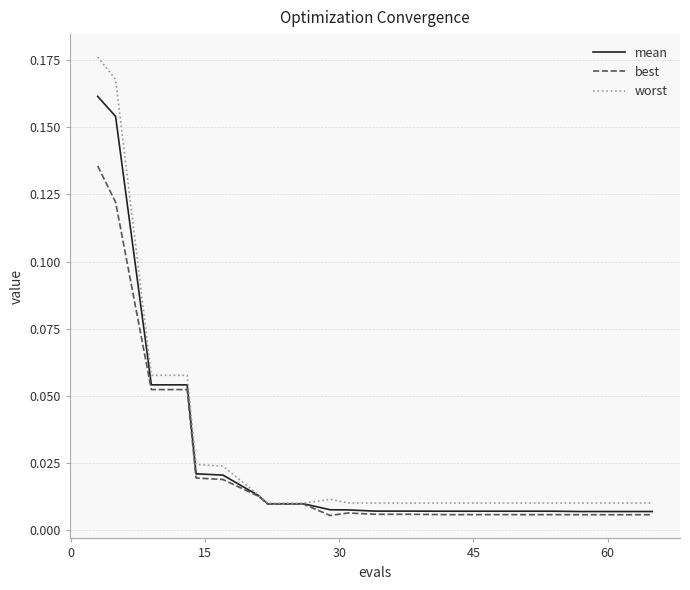

Which series has the widest spread of values?

worst